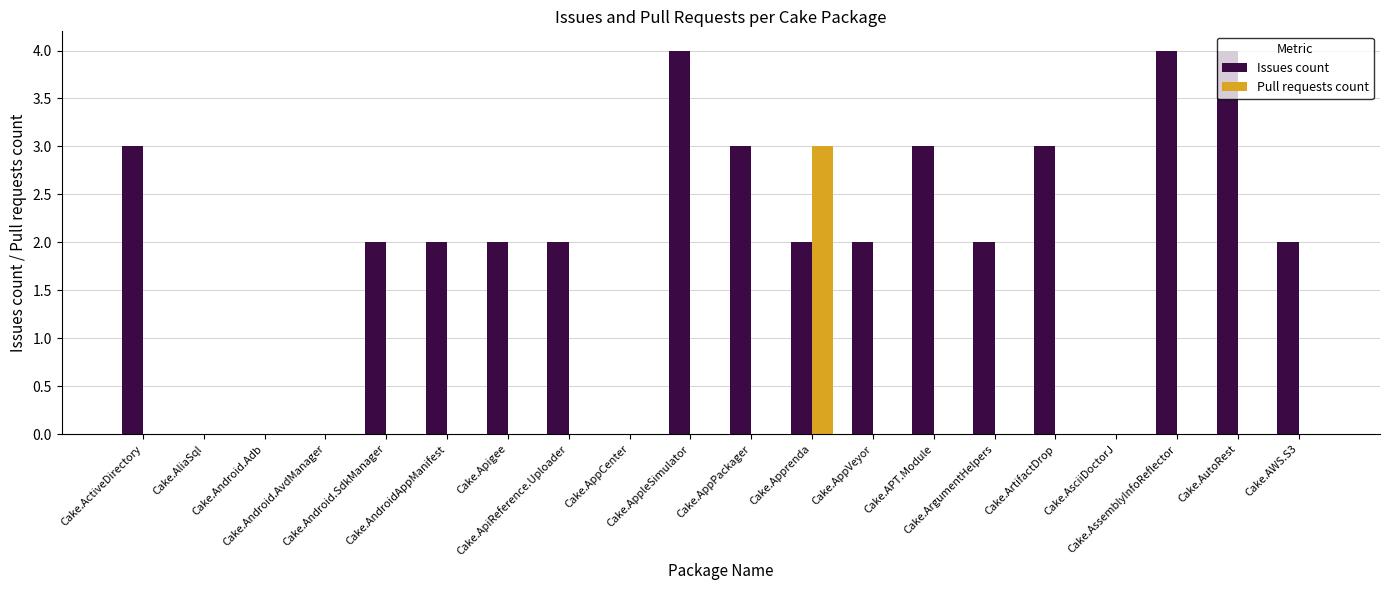

Does the chart contain stacked bars?

No